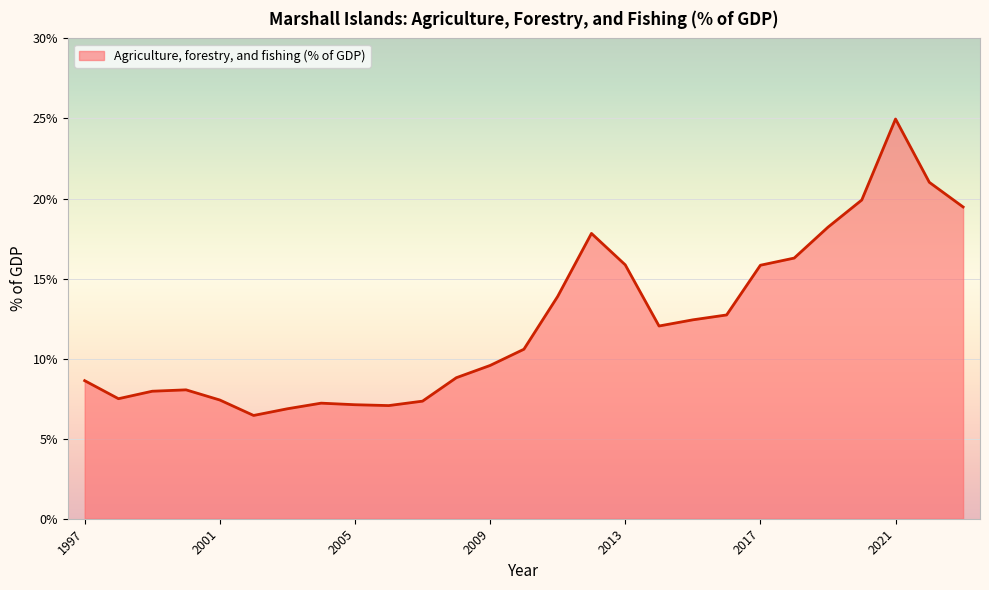

What is the maximum value shown in the chart?

25.0